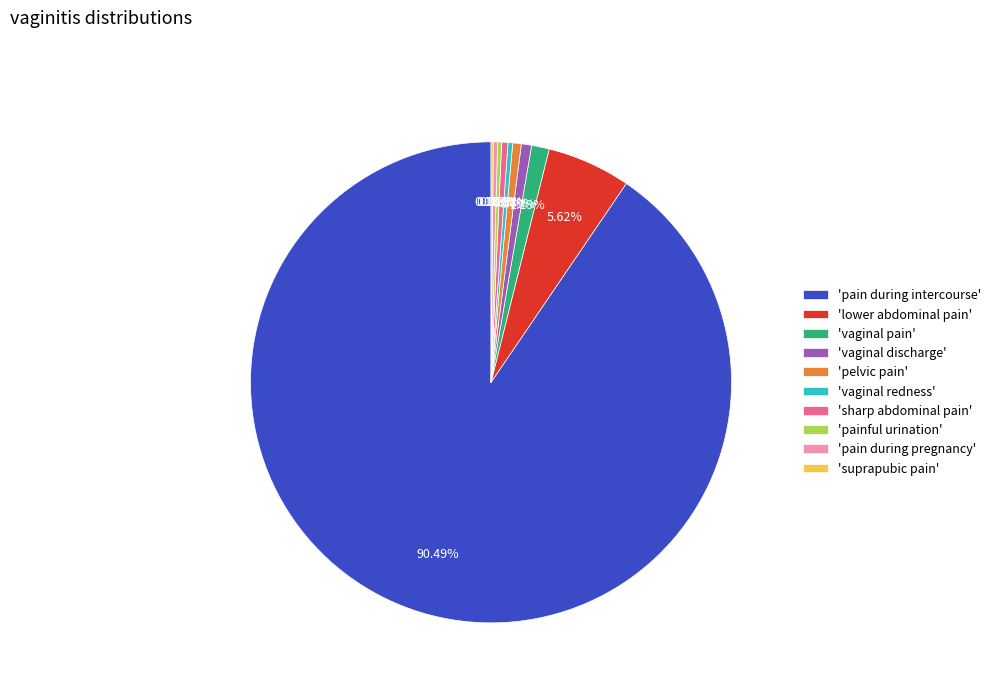

Is there a majority slice in this chart?

Yes